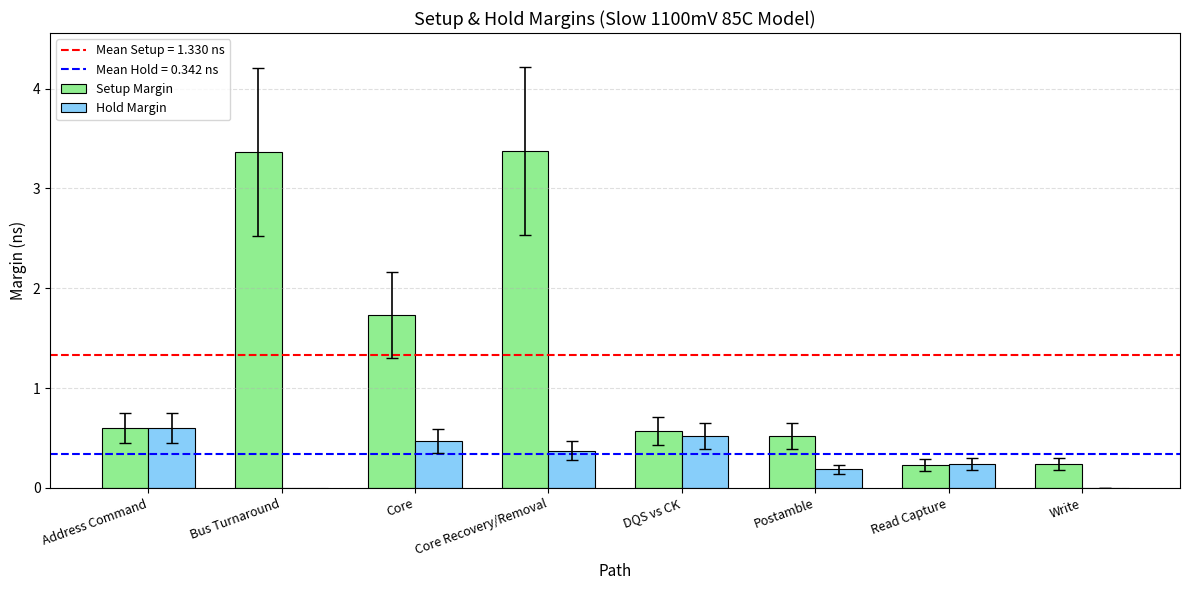

True or false: Hold Margin has a value of 0.2 at Read Capture.

True